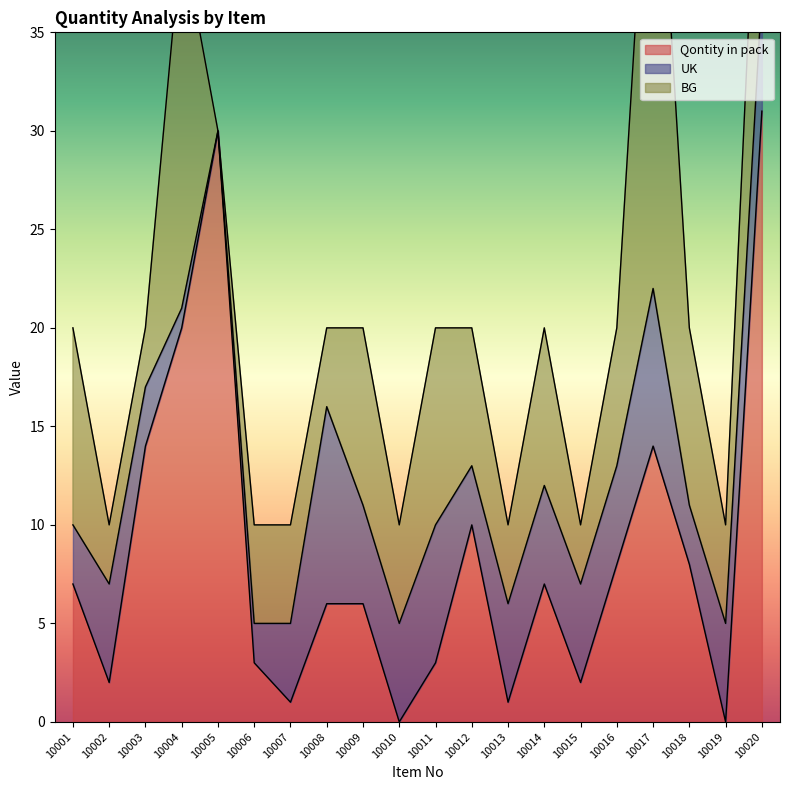

Where is the first local minimum for UK?

10005